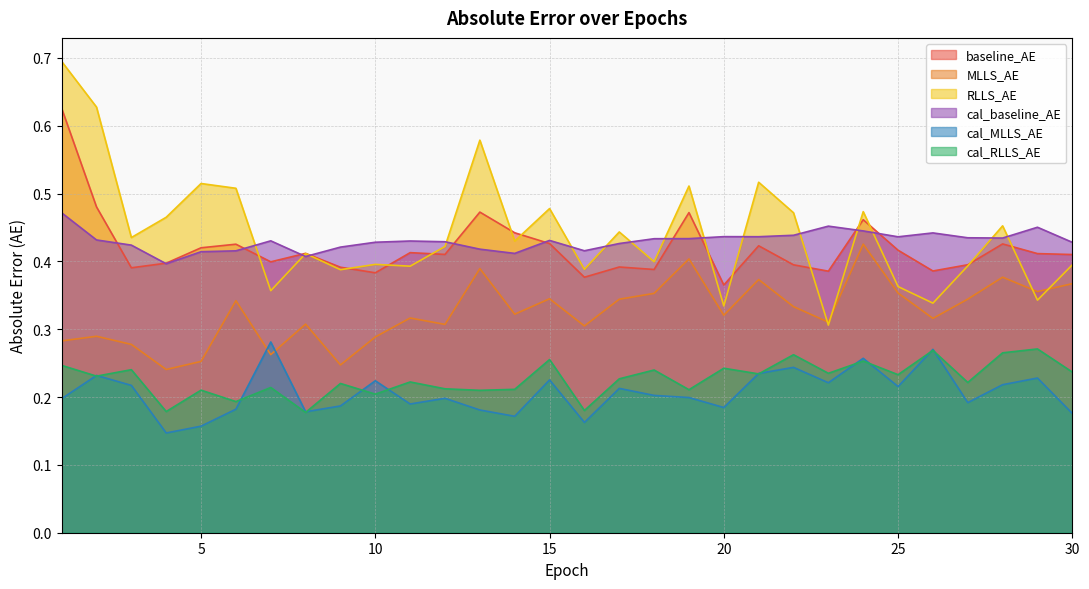

What is the difference between the second highest and minimum values in the cal_RLLS_AE series?

0.1